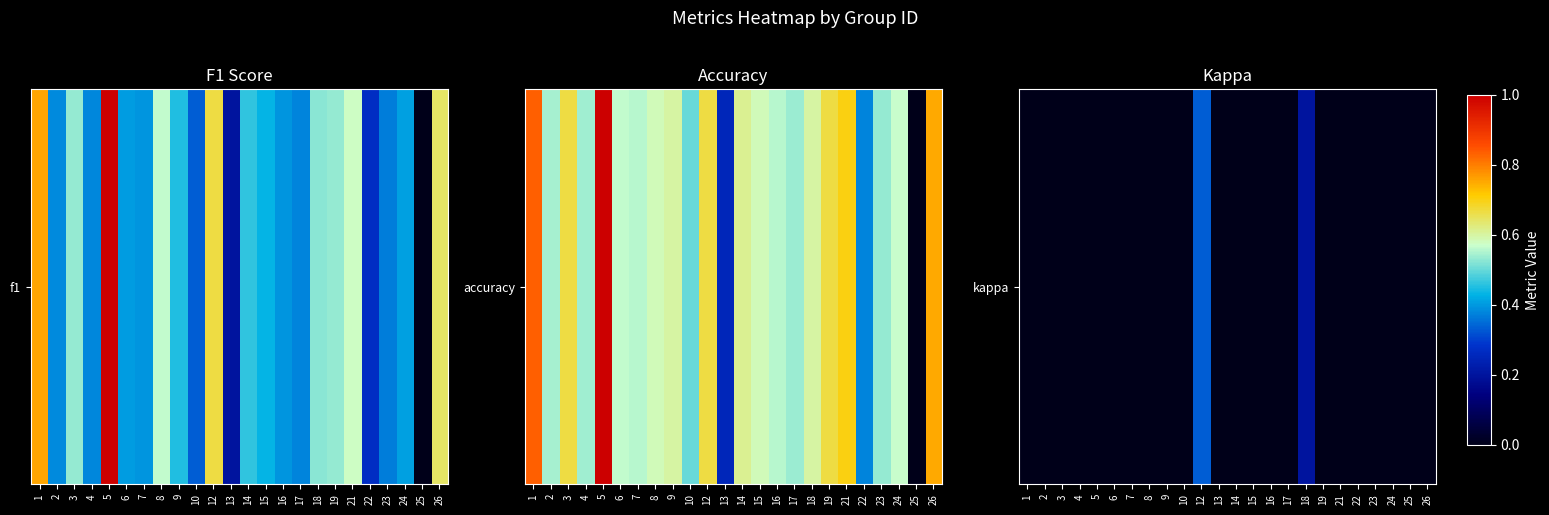

At which category does the chart reach its peak across all series?

12